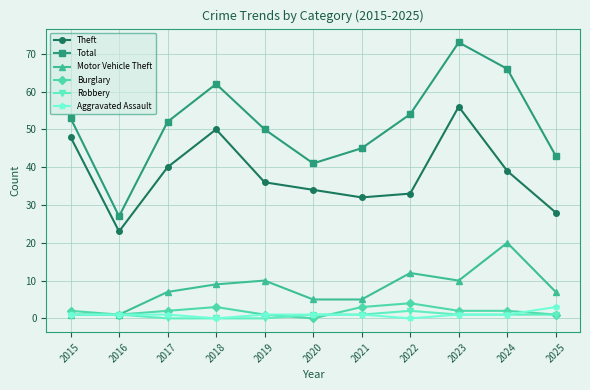

At which category is the sum across all series the highest?

2023